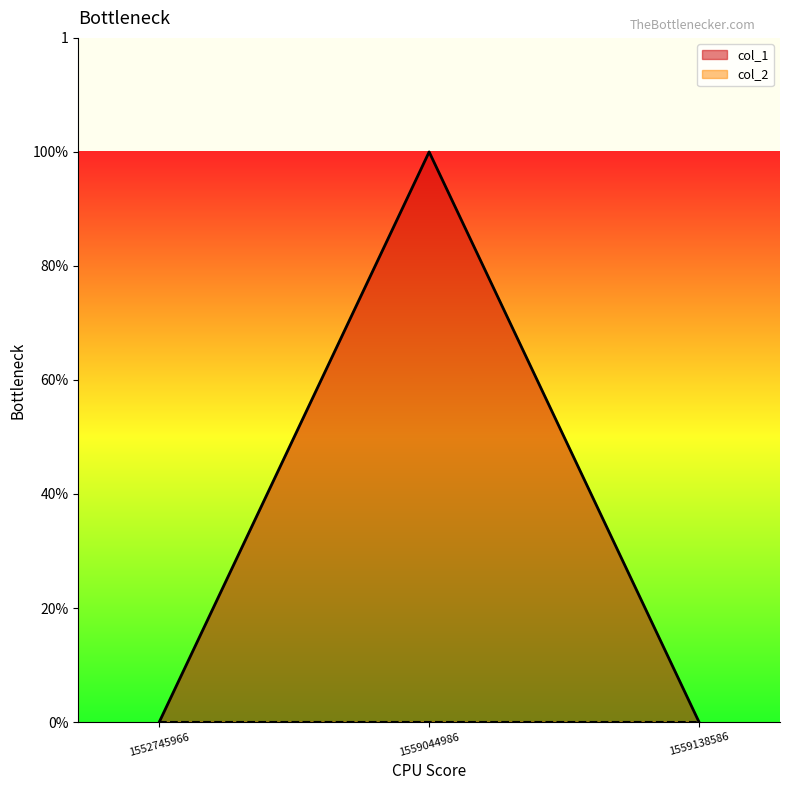

Rank the categories by value from highest to lowest.

1559044986, 1552745966, 1559138586